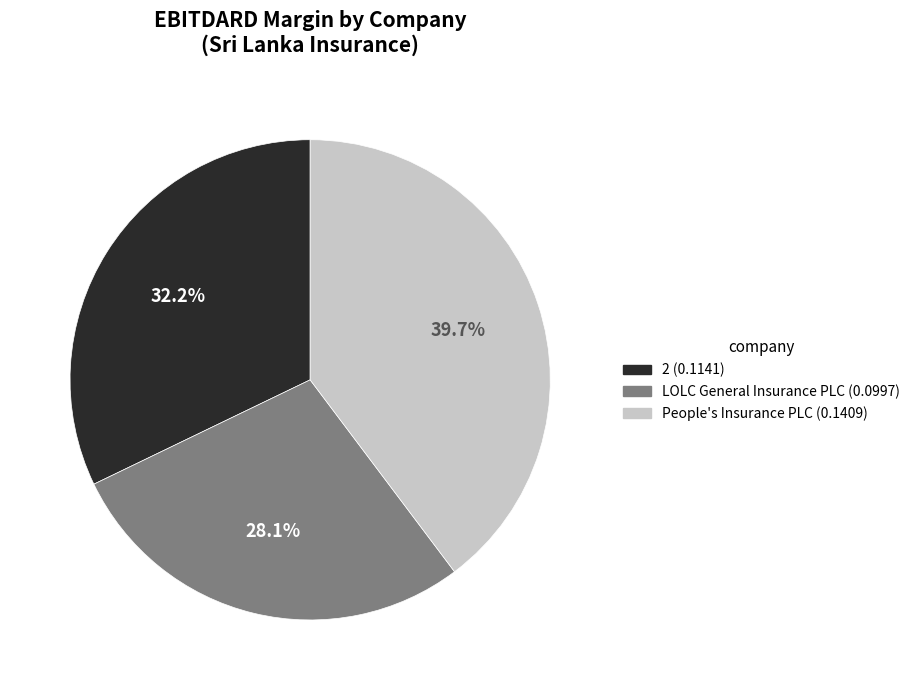

How many slices are in this pie chart?

3